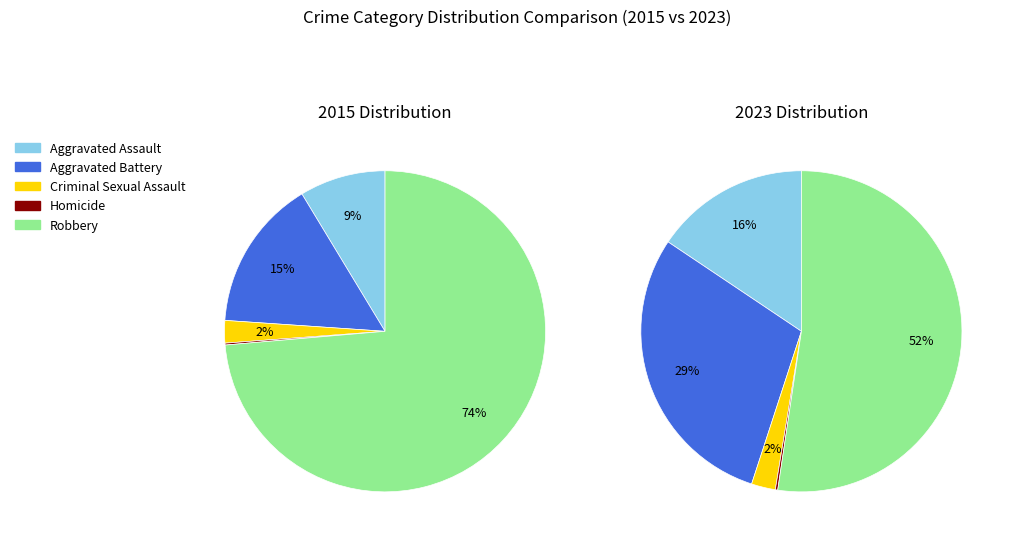

To the nearest percent, what is the average slice percentage?

20%